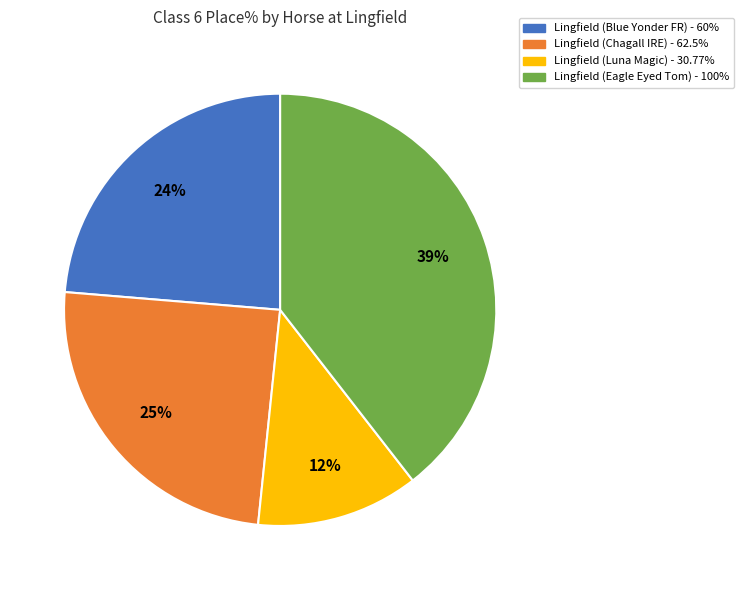

To the nearest percent, what portion does Lingfield (Blue Yonder FR) represent?

24%